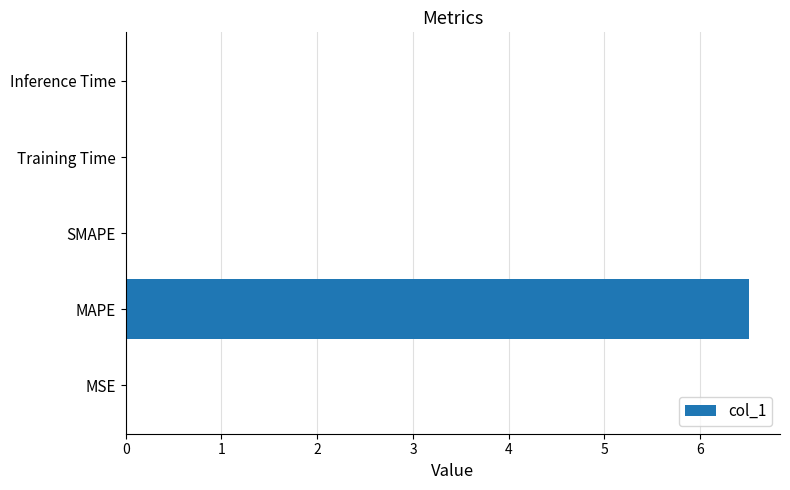

What is the maximum value shown in the chart?

6.5